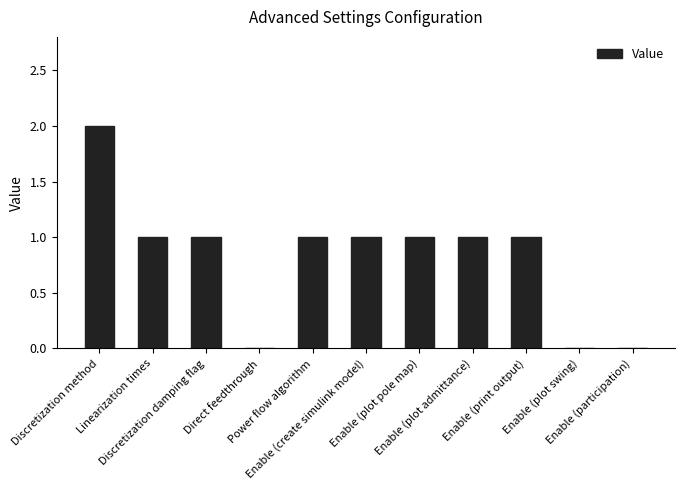

Are the bars horizontal?

No